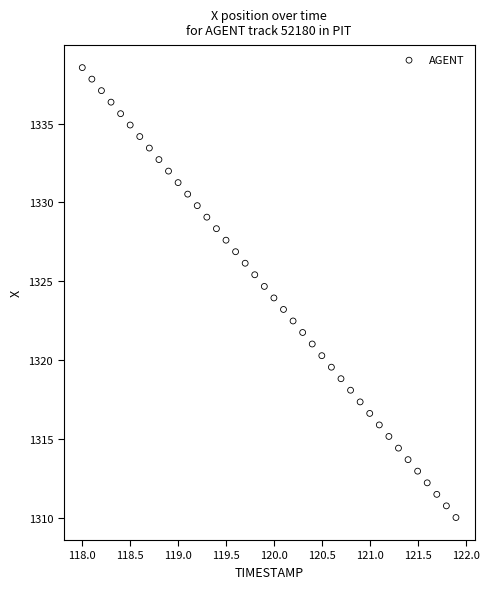

What is the range of Y values (max minus min)?

28.5